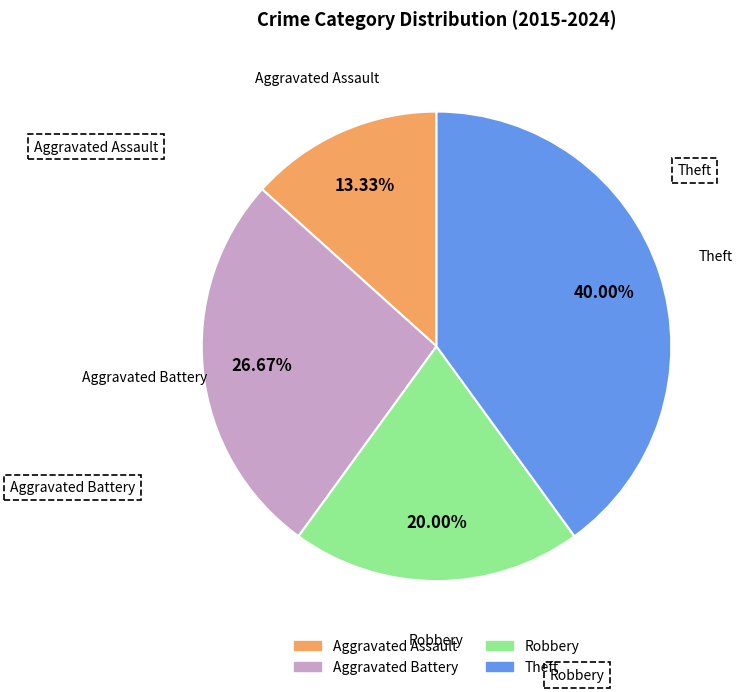

What percentage is the Aggravated Battery slice, to the nearest percent?

27%